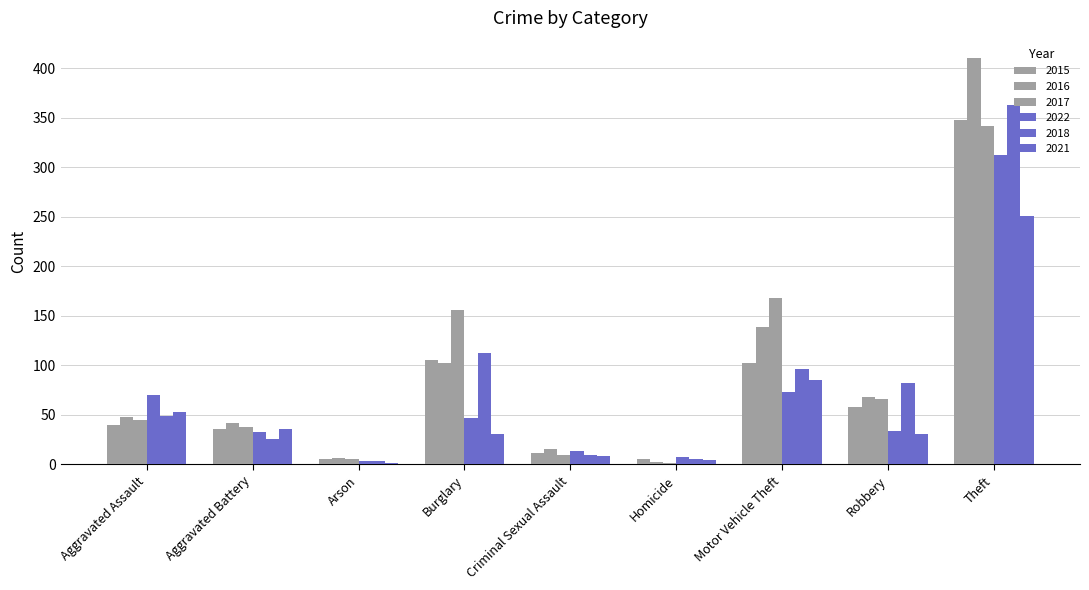

At which label does 2016 first exceed 48?

Burglary